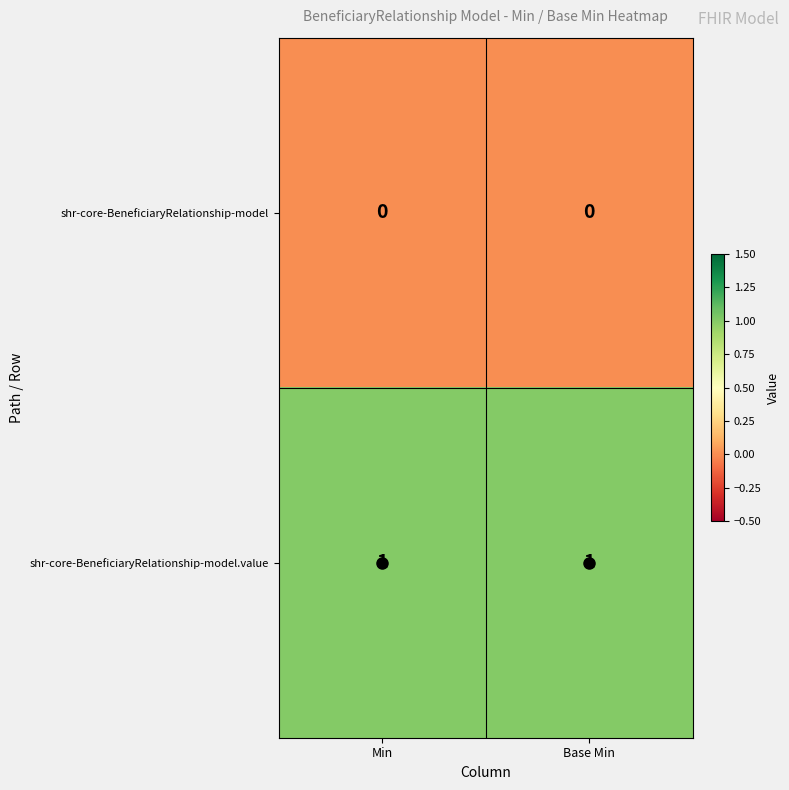

Which series has the largest total across all categories?

shr-core-BeneficiaryRelationship-model.value